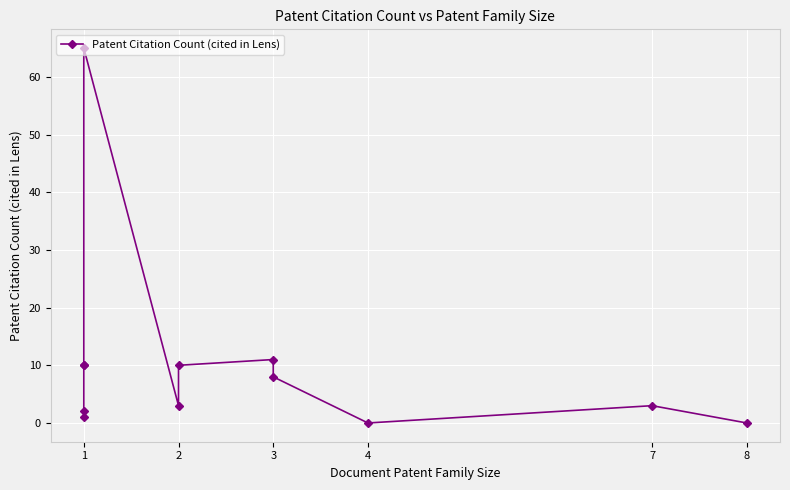

The chart shows a value of 12 at 3. True or false?

False